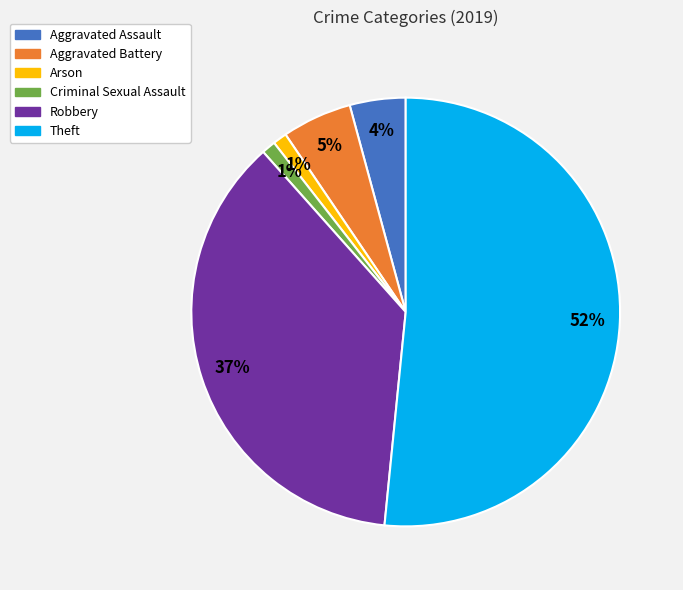

Is there any slice that represents more than half of the pie?

Yes